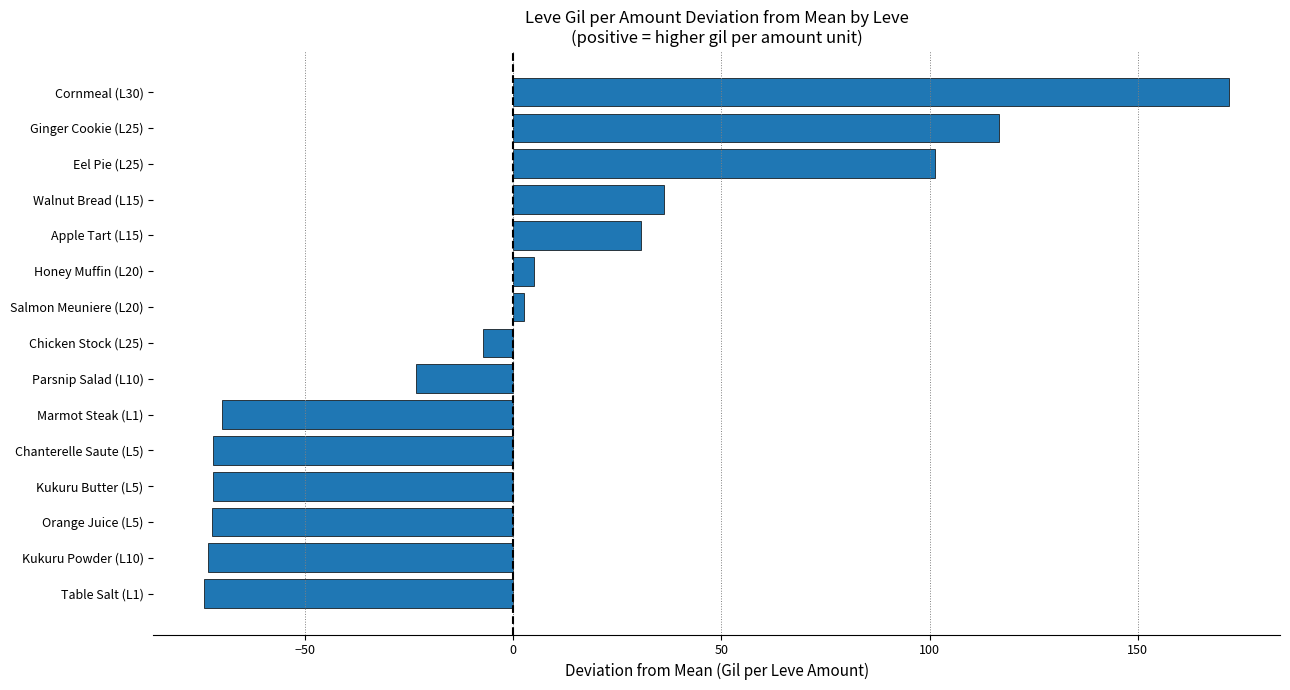

Where is the data nearest to the value 48?

Walnut Bread (L15)